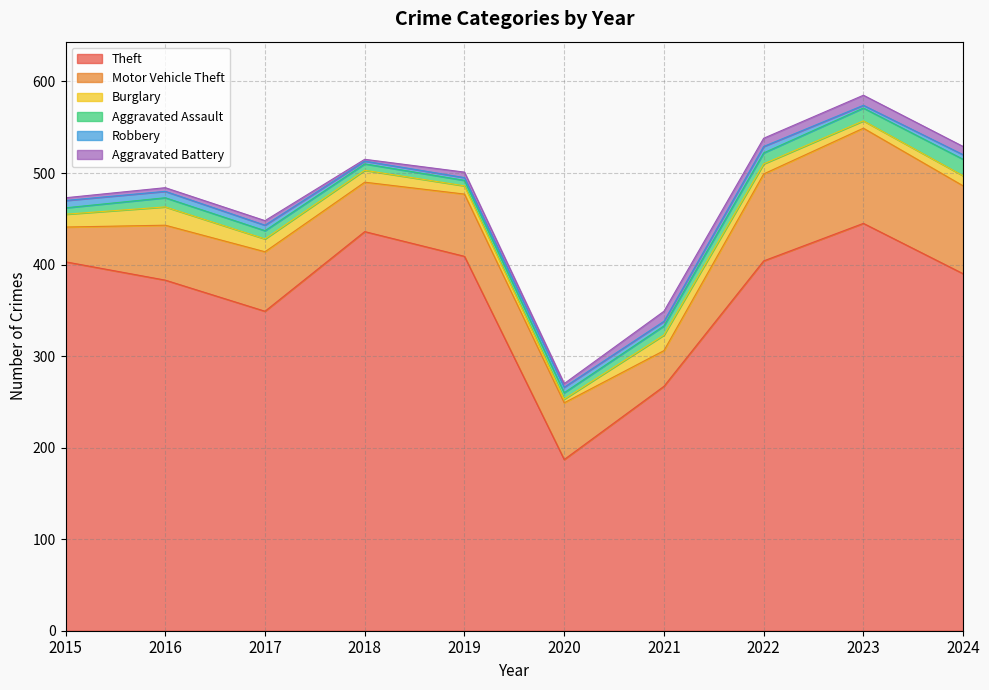

At how many categories does at least one series exceed 224?

9